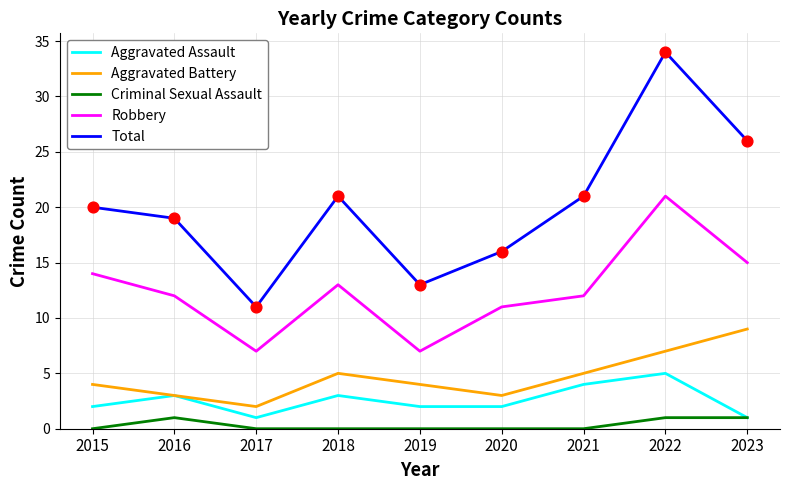

Is the value of Aggravated Battery at 2020 greater than the value of Total at 2022?

No